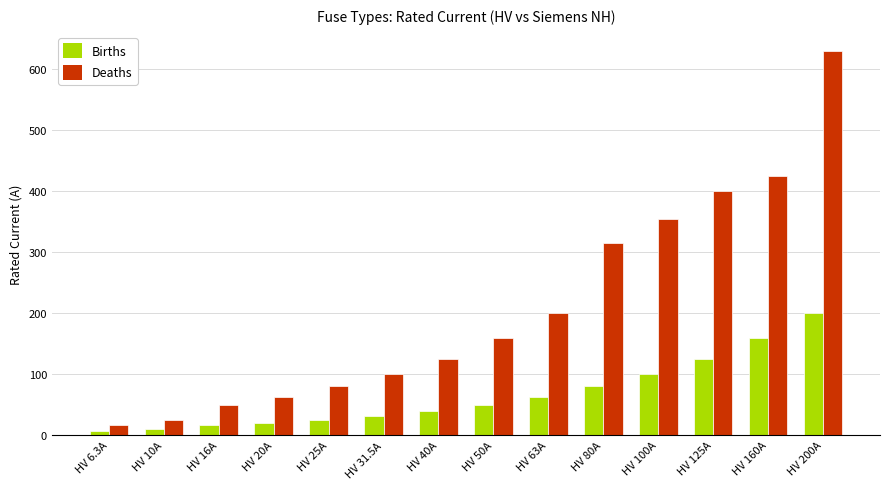

Does the chart contain stacked bars?

No